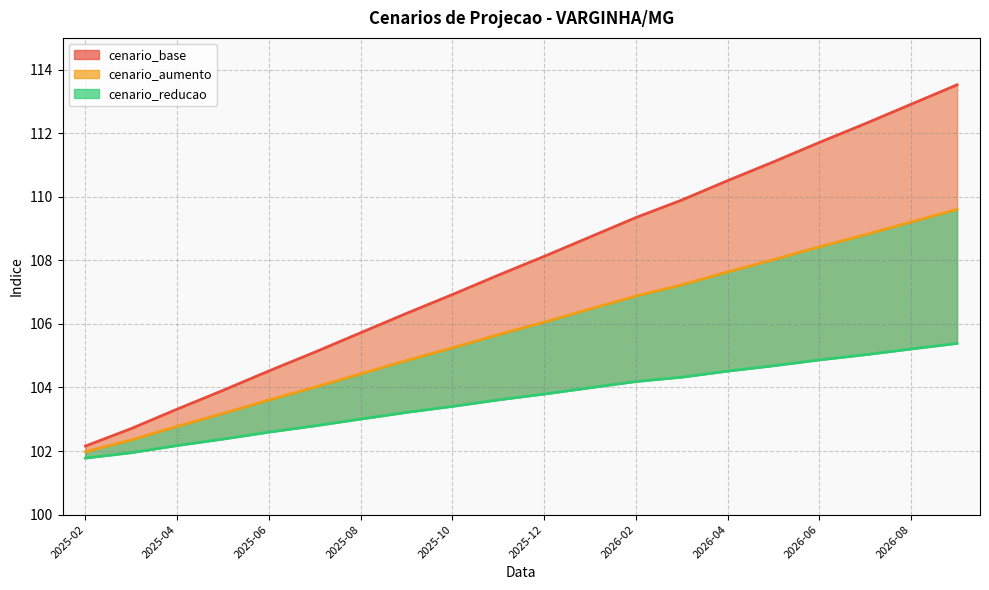

What is the spread (max minus min) of values at 2025-09?

3.1